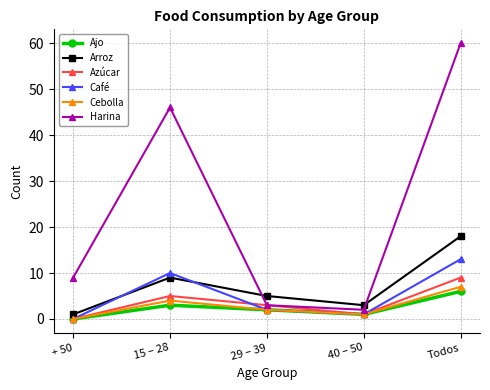

What is the sum of all Cebolla values?

14